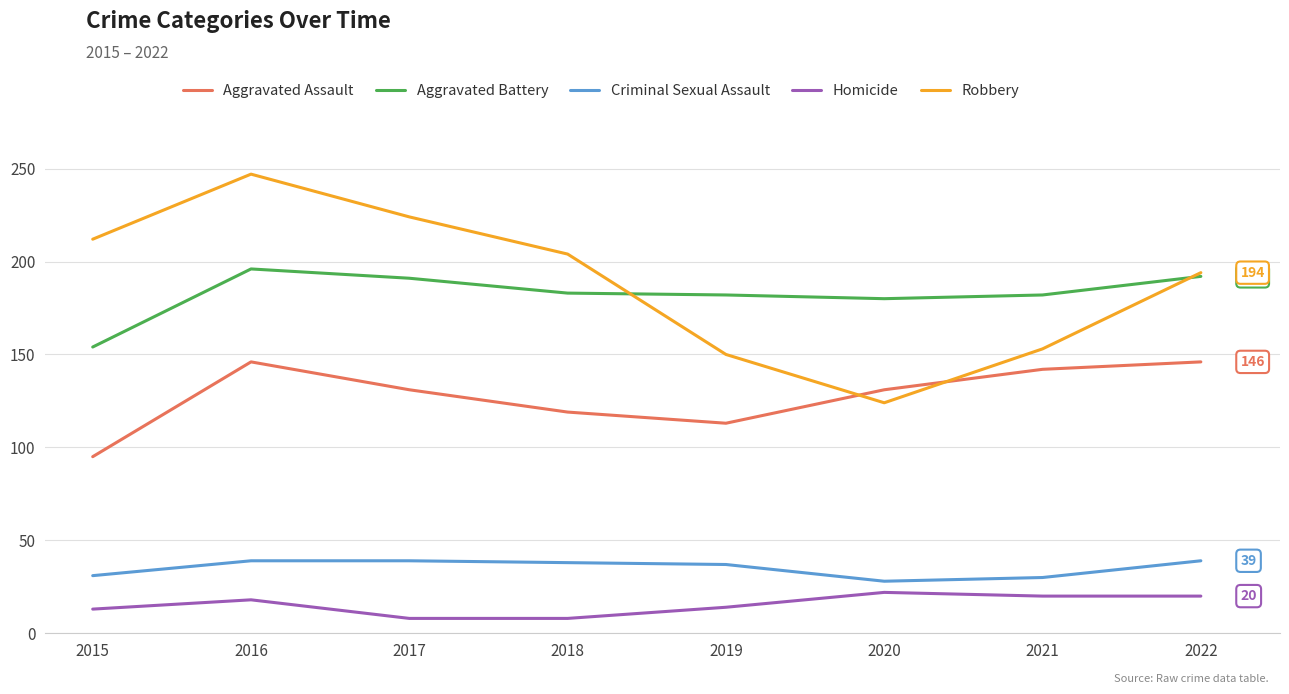

Is the value of Homicide at 2017 greater than the value of Robbery at 2018?

No